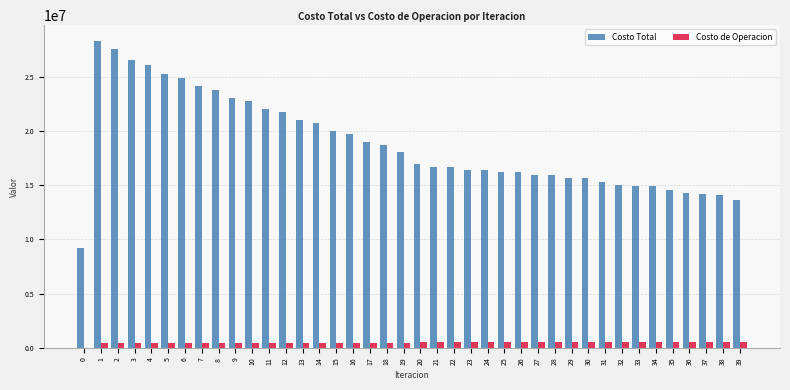

What is the greatest value displayed?

28319642.5